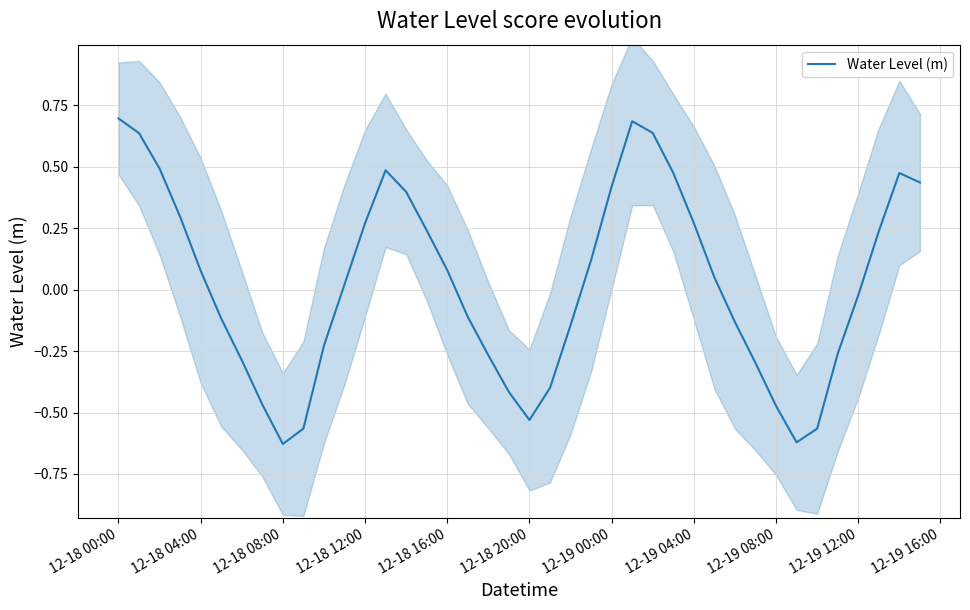

Count the number of data series in this chart.

1